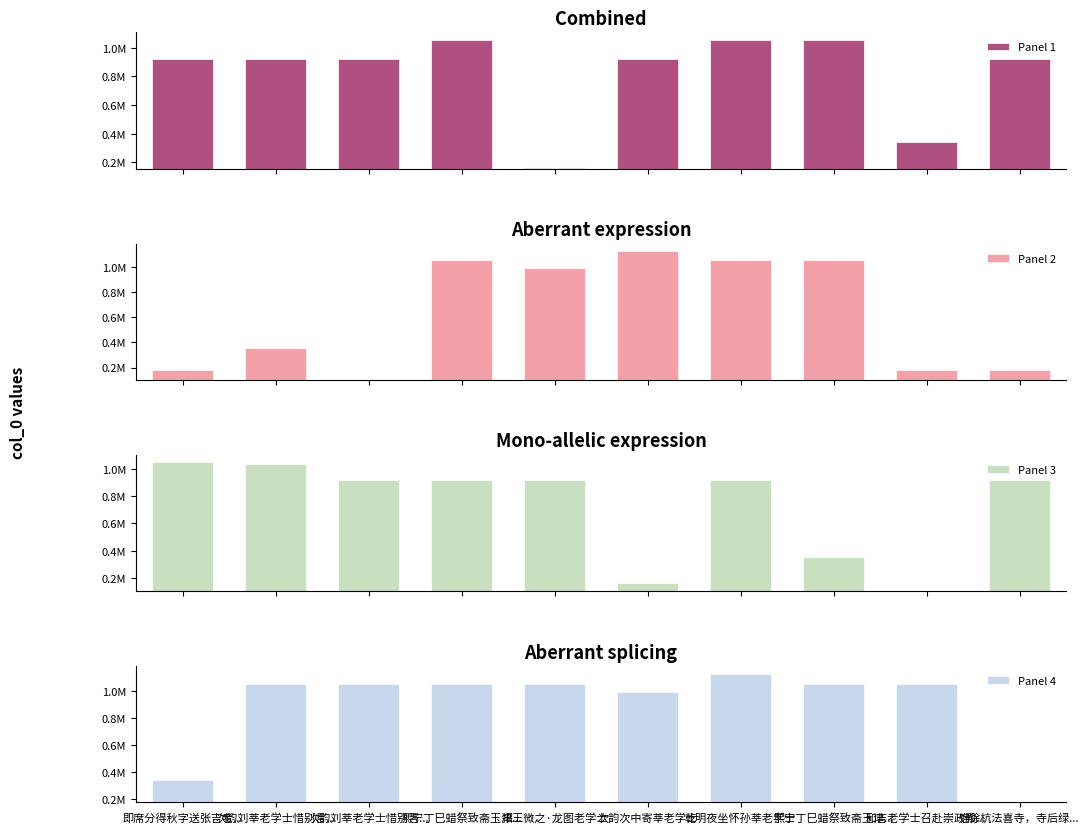

What is the difference between the Panel 4 values at 宿馀杭法喜寺，寺后绿... and 招王微之·龙图老学士?

869269